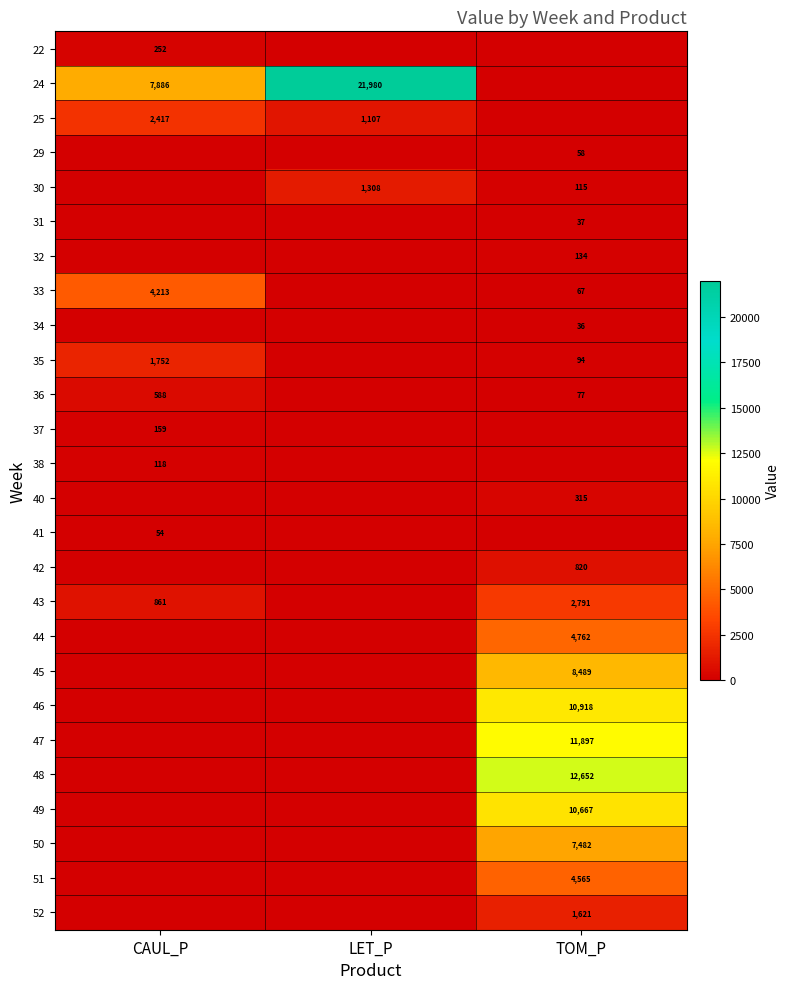

Is it true that 35 equals 1752 at CAUL_P?

True